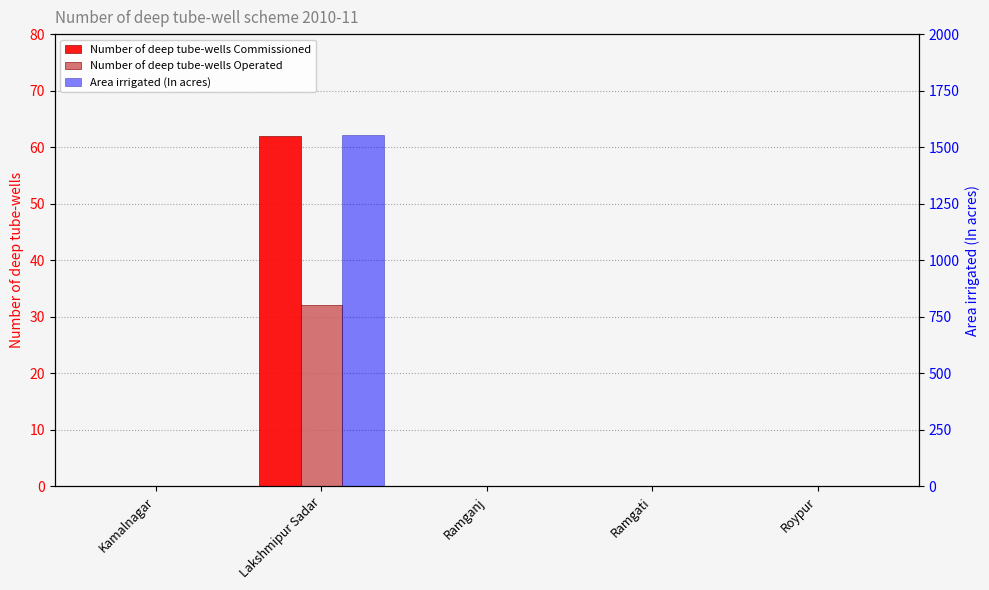

List the series in order of their peak value, lowest first.

Number of deep tube-wells Operated, Number of deep tube-wells Commissioned, Area irrigated (In acres)